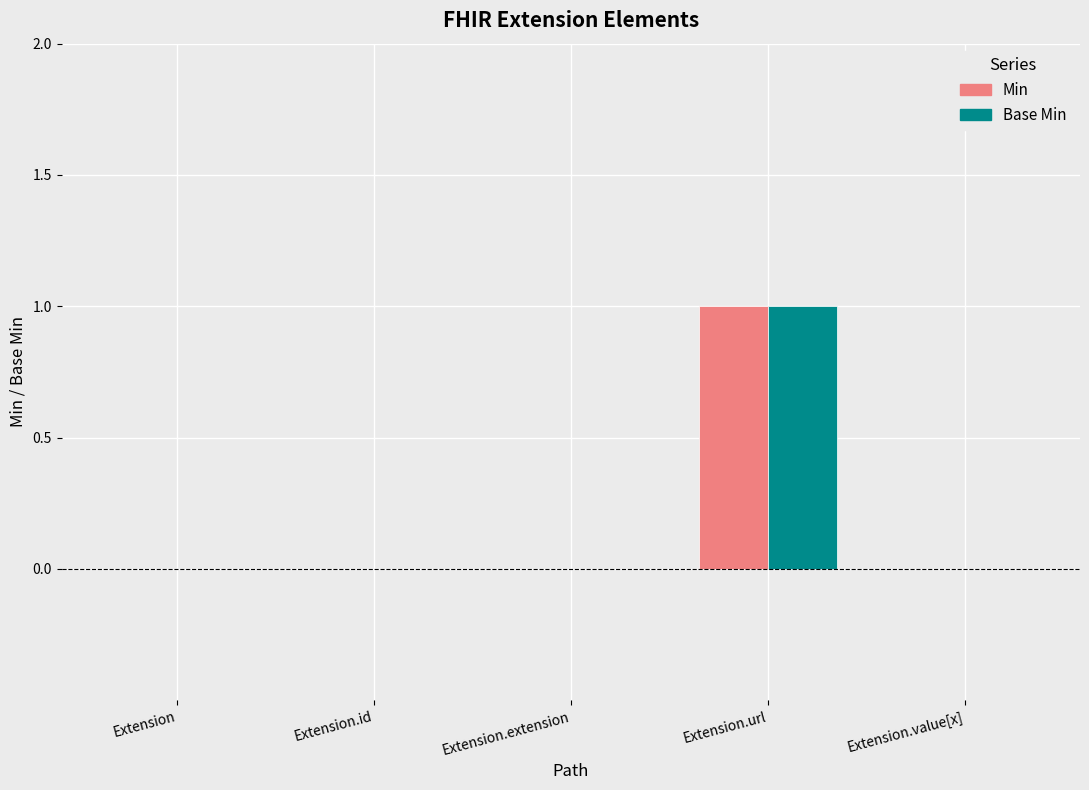

Reading right to left, list all the values displayed in this chart.

Min: Extension.value[x]=0	Extension.url=1	Extension.extension=0	Extension.id=0	Extension=0
Base Min: Extension.value[x]=0	Extension.url=1	Extension.extension=0	Extension.id=0	Extension=0